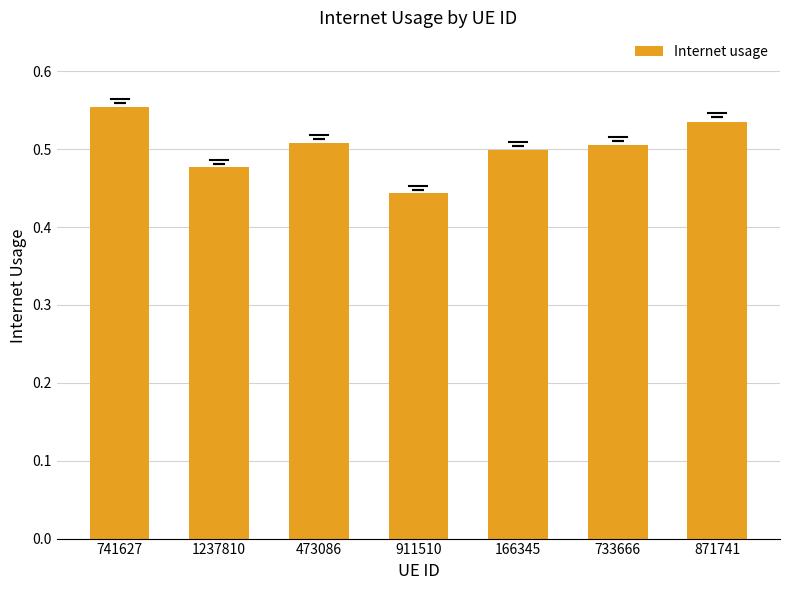

What is the label of the 6th bar from the right?

1237810